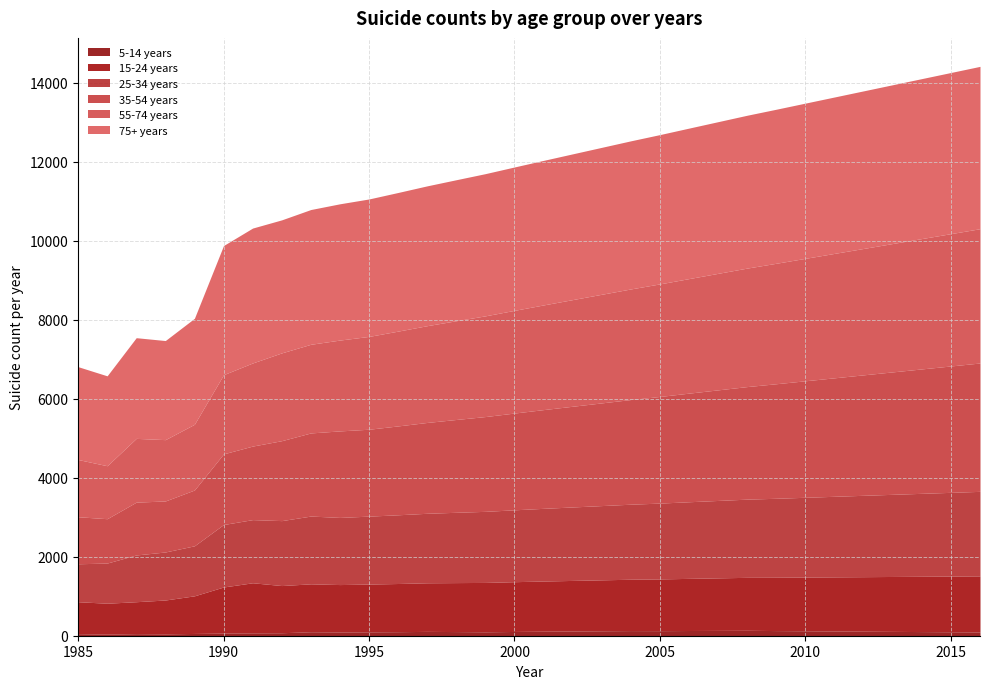

How many lines are shown in the chart?

6